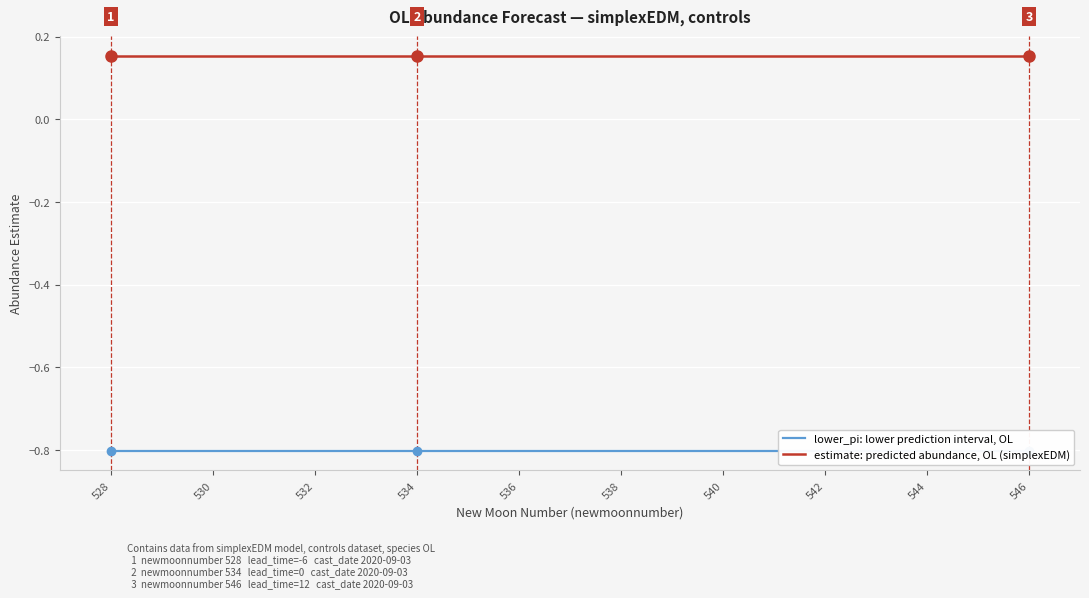

What is the label of the 5th point from the left?

532